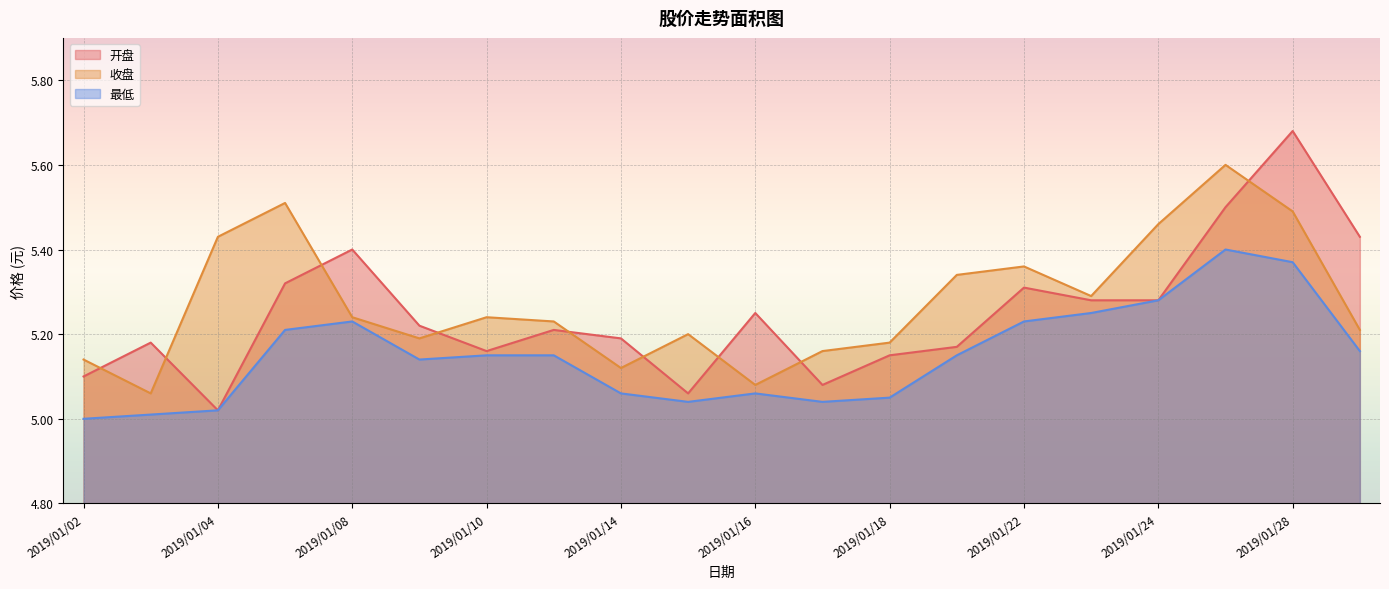

How many times do 收盘 and 开盘 cross each other?

9